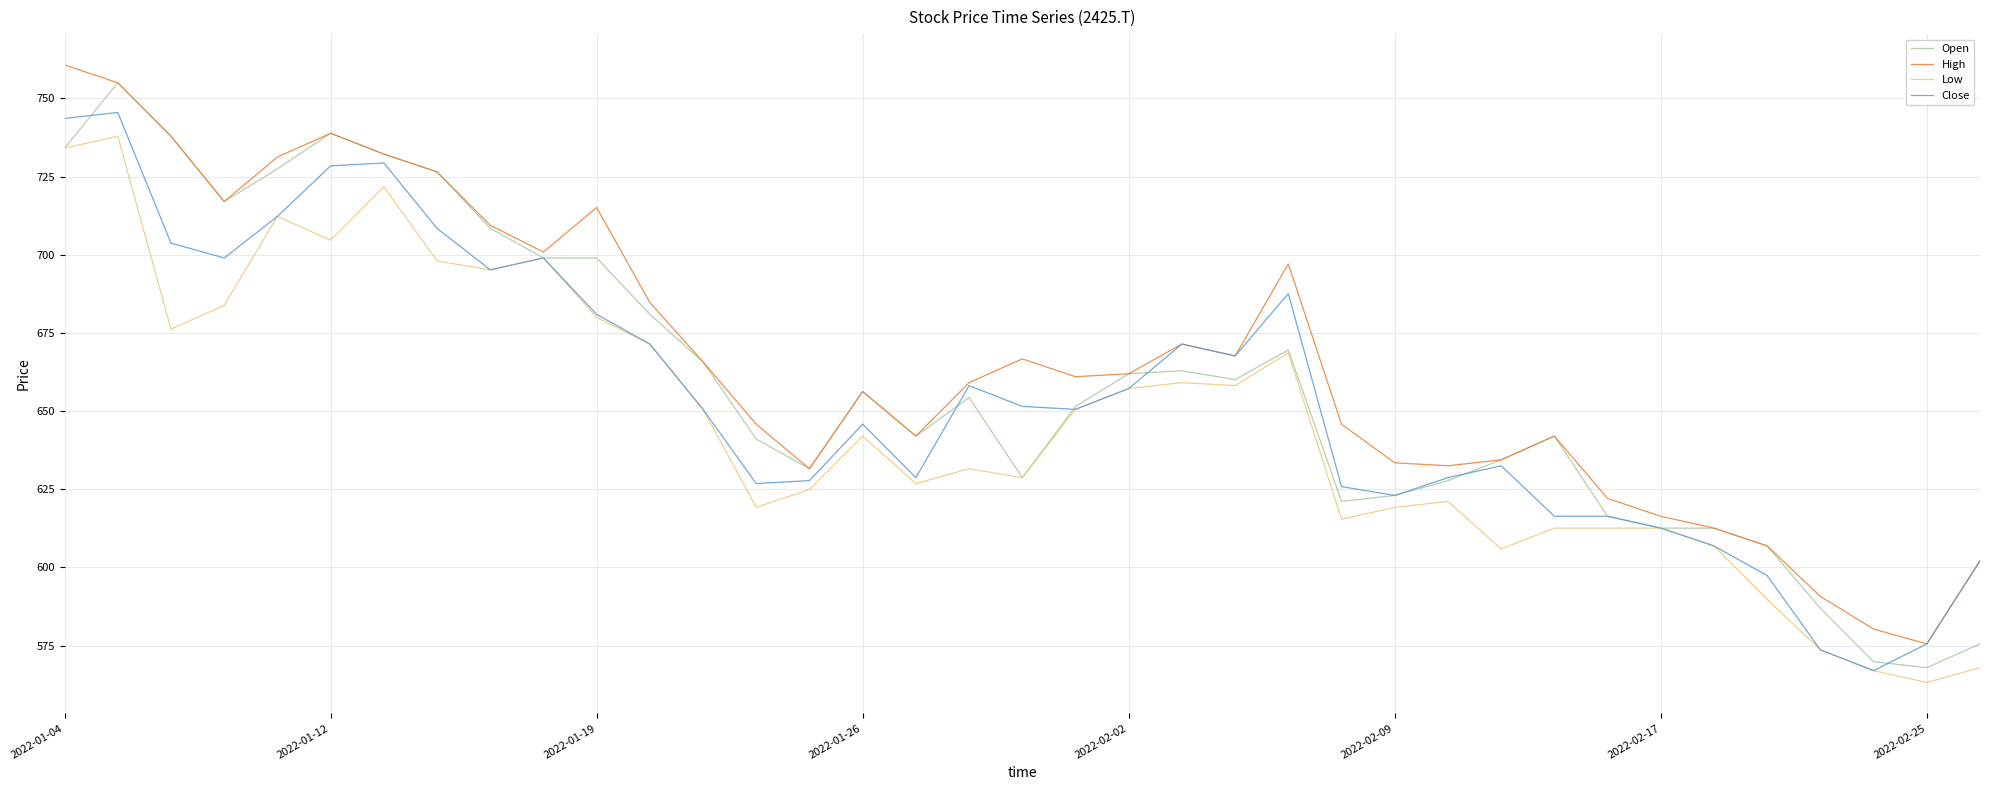

What is the smallest value displayed?

563.2